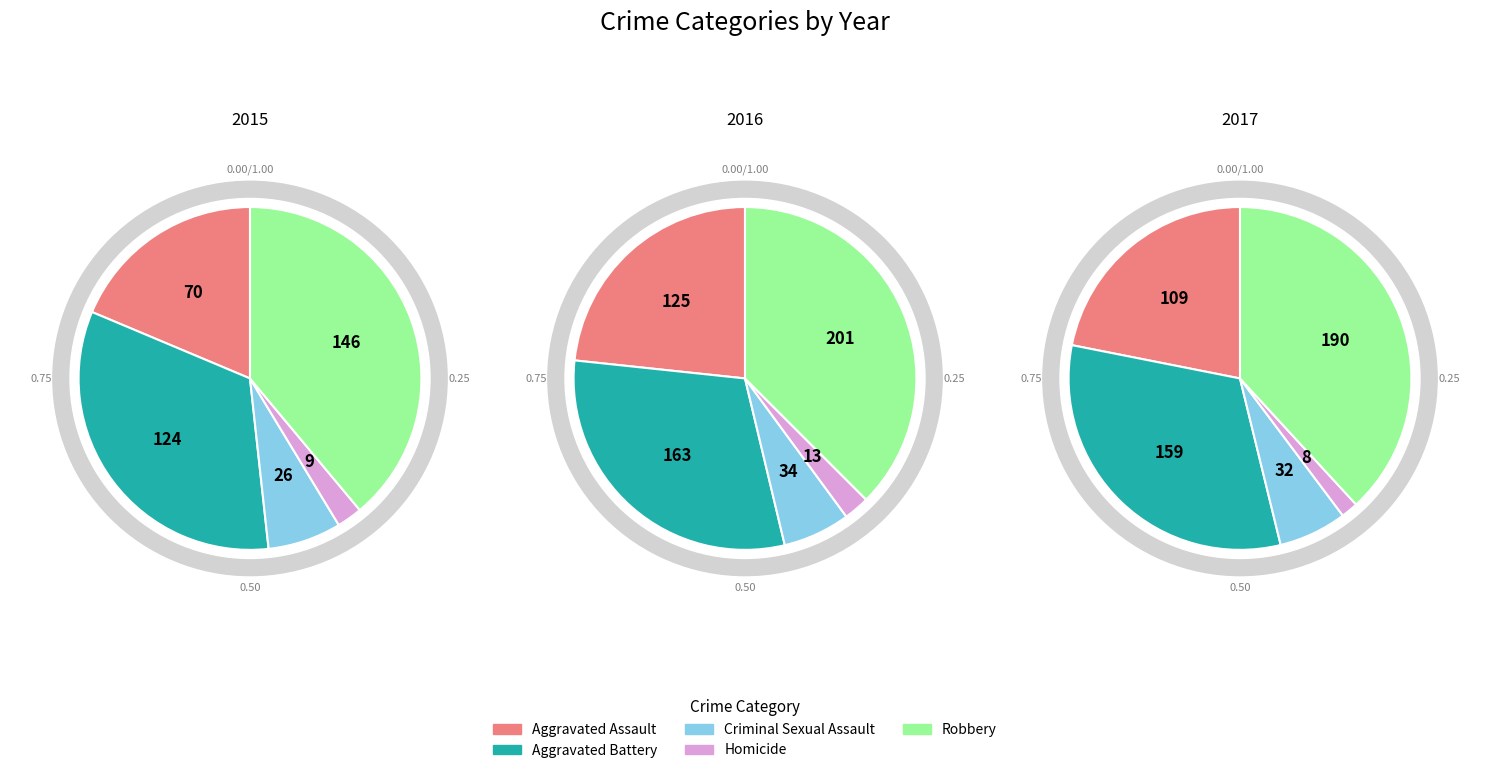

How many segments does this pie chart have?

5